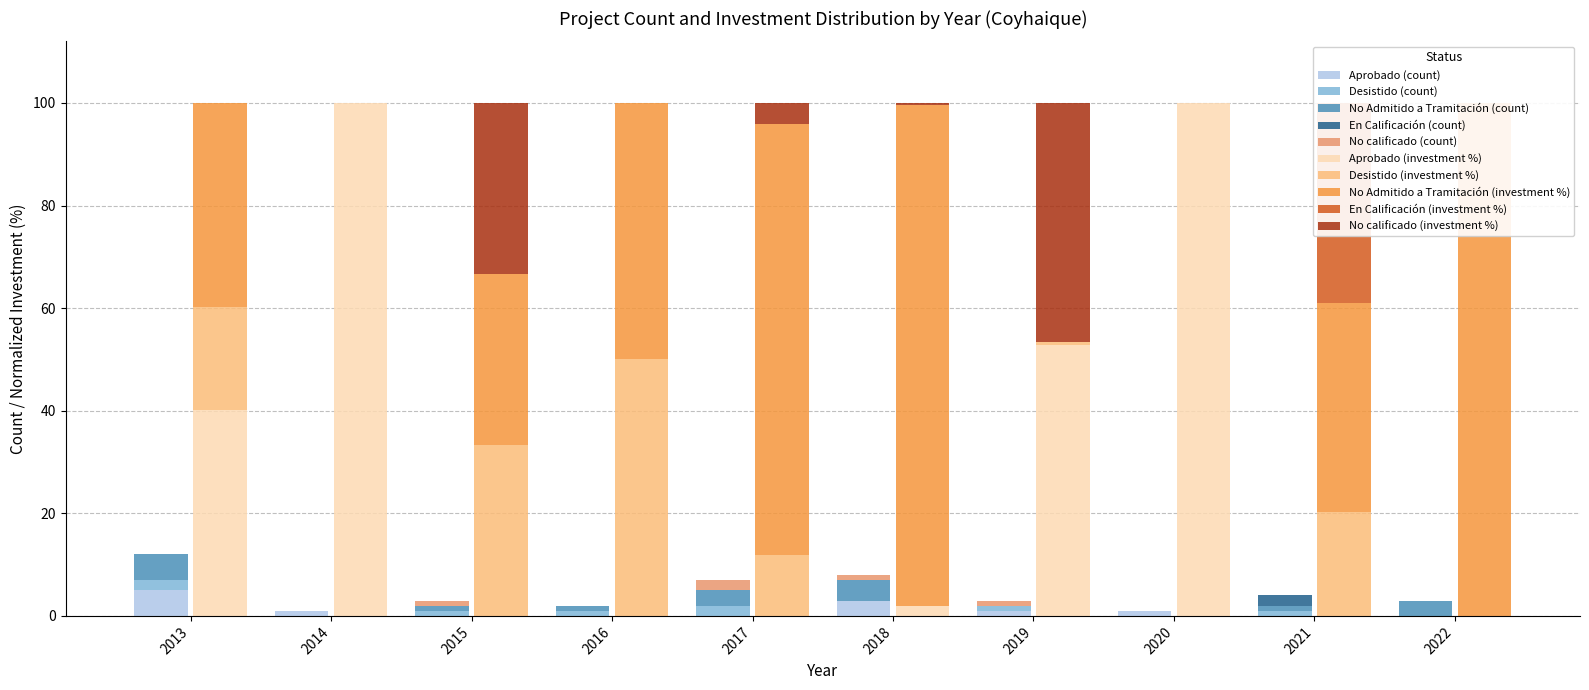

What is the difference between the second highest and minimum values in the Aprobado series?

3